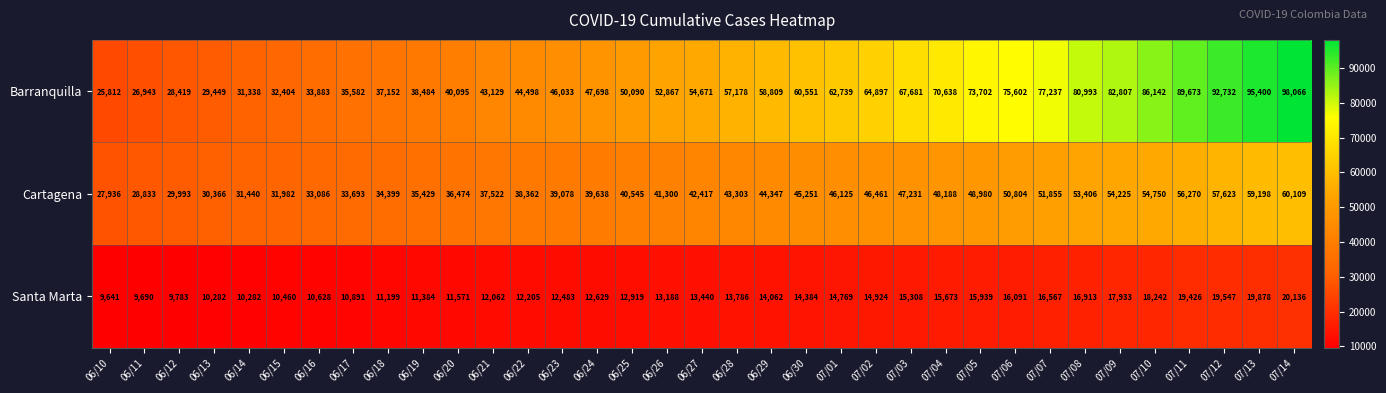

Rank the categories by Barranquilla value from highest to lowest.

07/14, 07/13, 07/12, 07/11, 07/10, 07/09, 07/08, 07/07, 07/06, 07/05, 07/04, 07/03, 07/02, 07/01, 06/30, 06/29, 06/28, 06/27, 06/26, 06/25, 06/24, 06/23, 06/22, 06/21, 06/20, 06/19, 06/18, 06/17, 06/16, 06/15, 06/14, 06/13, 06/12, 06/11, 06/10